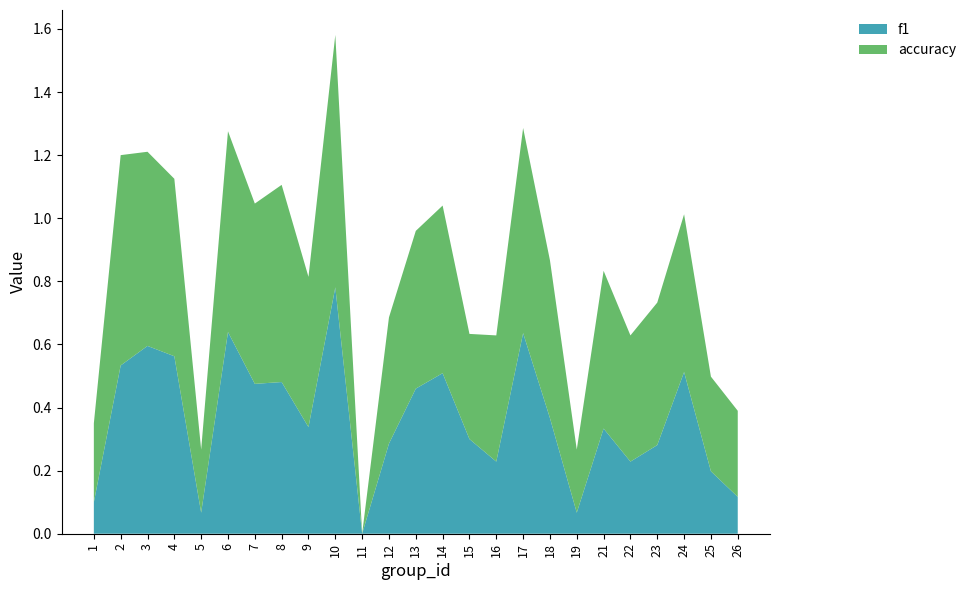

Reading right to left, list all the values displayed in this chart.

f1: 26=0.1	25=0.2	24=0.5	23=0.3	22=0.2	21=0.3	19=0.1	18=0.4	17=0.6	16=0.2	15=0.3	14=0.5	13=0.5	12=0.3	11=0.0	10=0.8	9=0.3	8=0.5	7=0.5	6=0.6	5=0.1	4=0.6	3=0.6	2=0.5	1=0.1
accuracy: 26=0.3	25=0.3	24=0.5	23=0.5	22=0.4	21=0.5	19=0.2	18=0.5	17=0.7	16=0.4	15=0.3	14=0.5	13=0.5	12=0.4	11=0.0	10=0.8	9=0.5	8=0.6	7=0.6	6=0.6	5=0.2	4=0.6	3=0.6	2=0.7	1=0.2